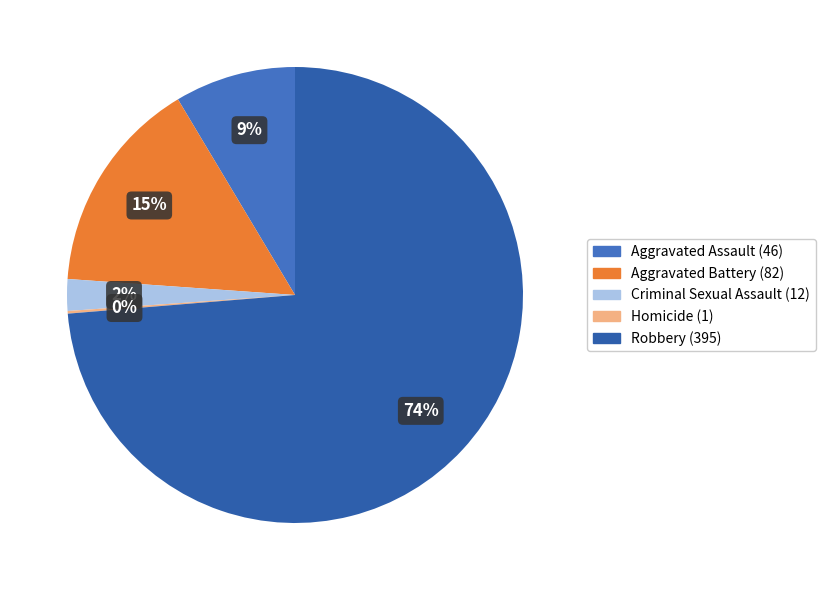

Is it true that Robbery is 65% of the pie?

False